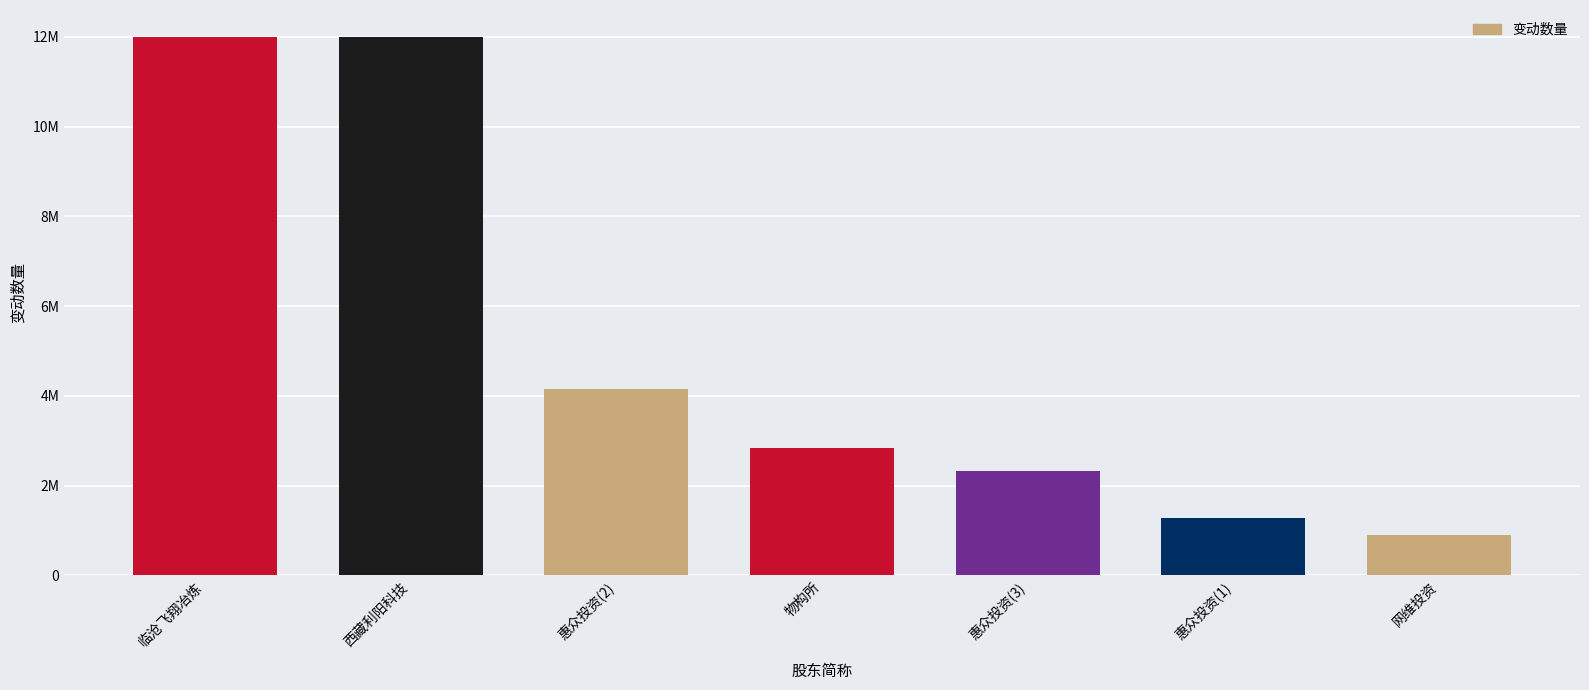

Approximately how many times larger is the value at 物构所 compared to 惠众投资(3)?

1.2